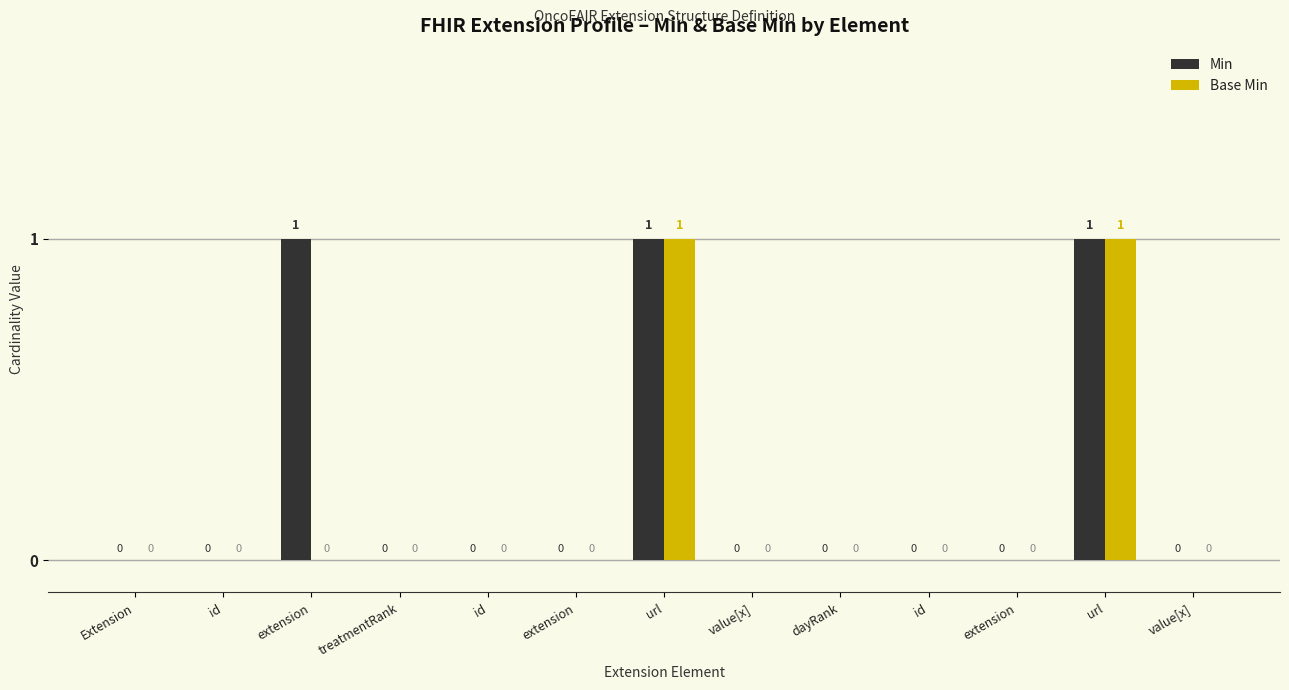

Rank the series by their average value, from highest to lowest.

Min, Base Min